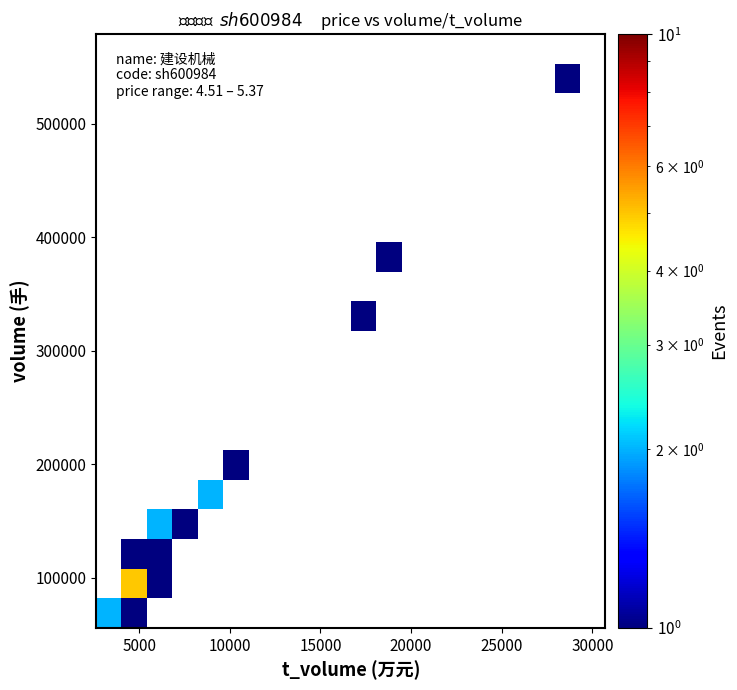

At how many categories does at least one series exceed 3?

1